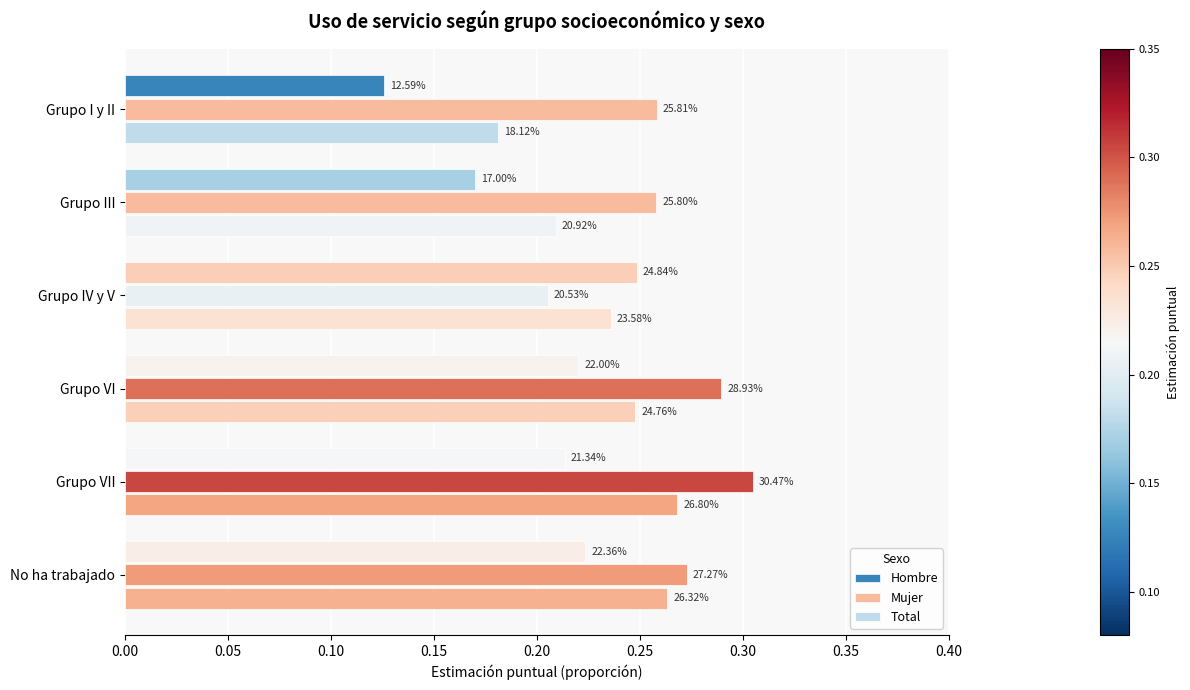

At how many categories does at least one series exceed 0?

6